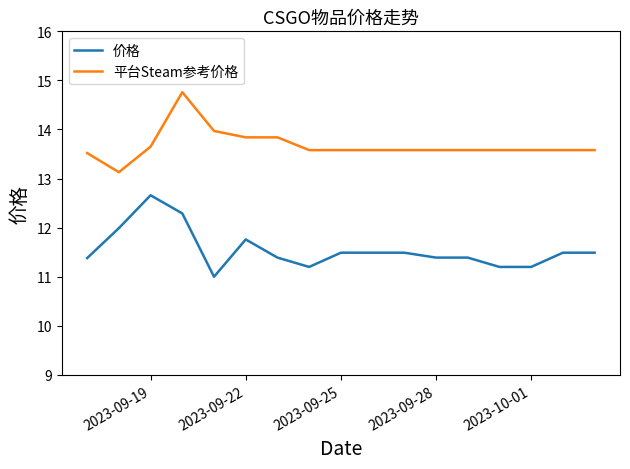

True or false: 平台Steam参考价格 and 价格 intersect in this chart.

False